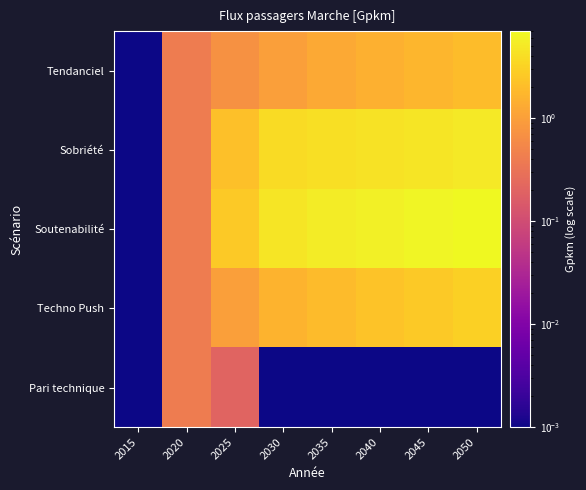

Reading right to left, extract all data points from this chart.

Tendanciel: 2050=2.0	2045=1.8	2040=1.5	2035=1.3	2030=1.0	2025=0.7	2020=0.4	2015=0.0
Sobriété: 2050=5.0	2045=4.7	2040=4.4	2035=4.1	2030=3.8	2025=2.1	2020=0.4	2015=0.0
Soutenabilité: 2050=7.0	2045=6.4	2040=5.9	2035=5.3	2030=4.8	2025=2.6	2020=0.4	2015=0.0
Techno Push: 2050=3.0	2045=2.6	2040=2.3	2035=1.9	2030=1.6	2025=1.0	2020=0.4	2015=0.0
Pari technique: 2050=0.0	2045=0.0	2040=0.0	2035=0.0	2030=0.0	2025=0.2	2020=0.4	2015=0.0